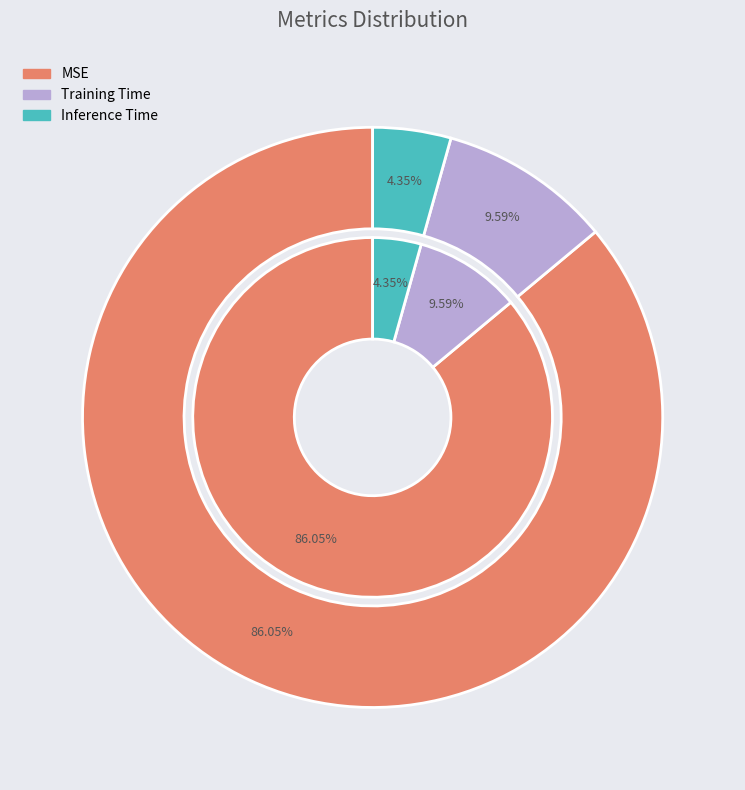

Rank the categories by value from highest to lowest.

MSE, Training Time, Inference Time